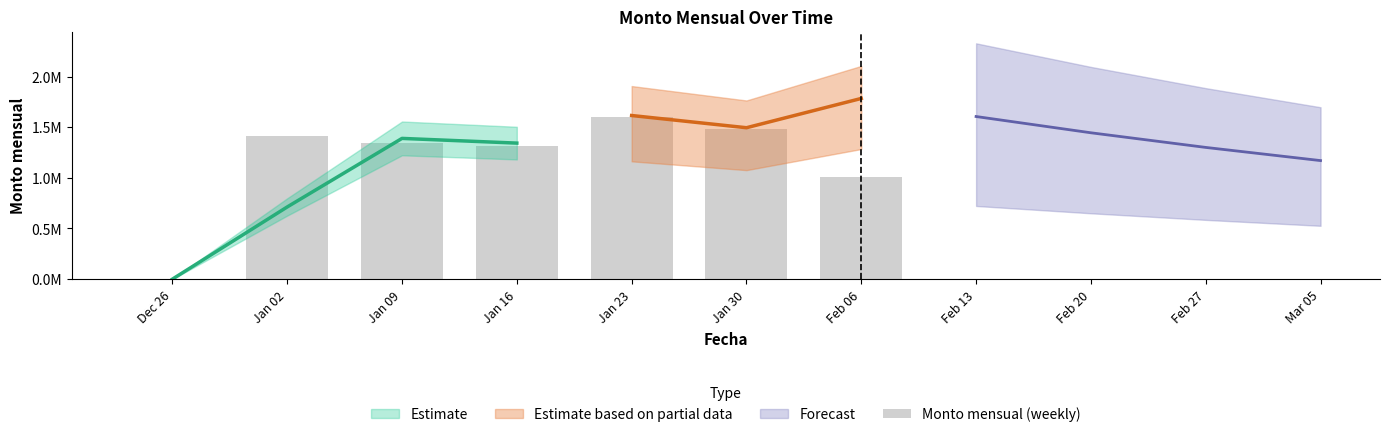

What is the label of the 3rd bar from the left?

Jan 09